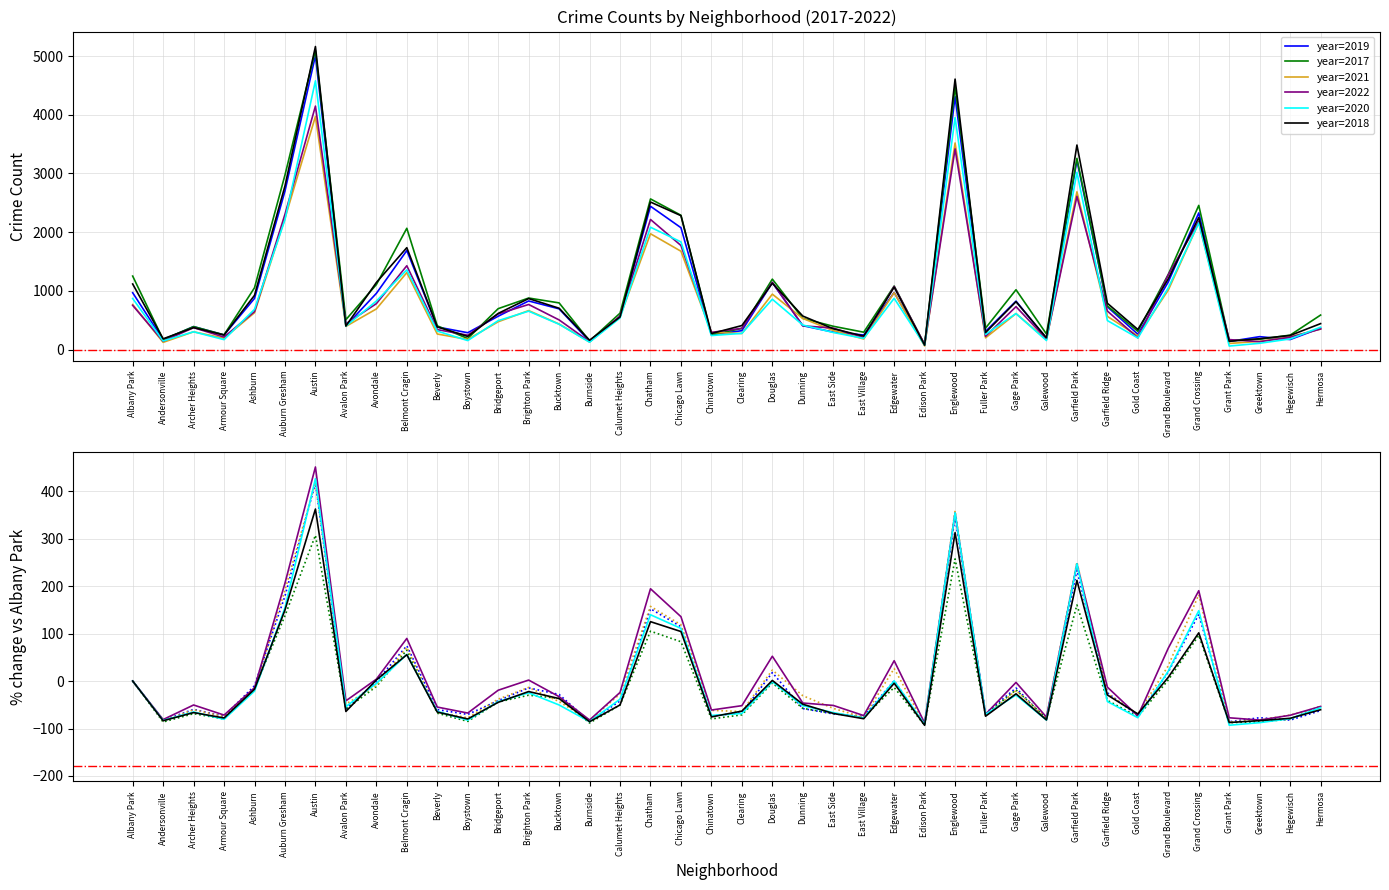

Does the chart display data point markers on the line(s)?

No